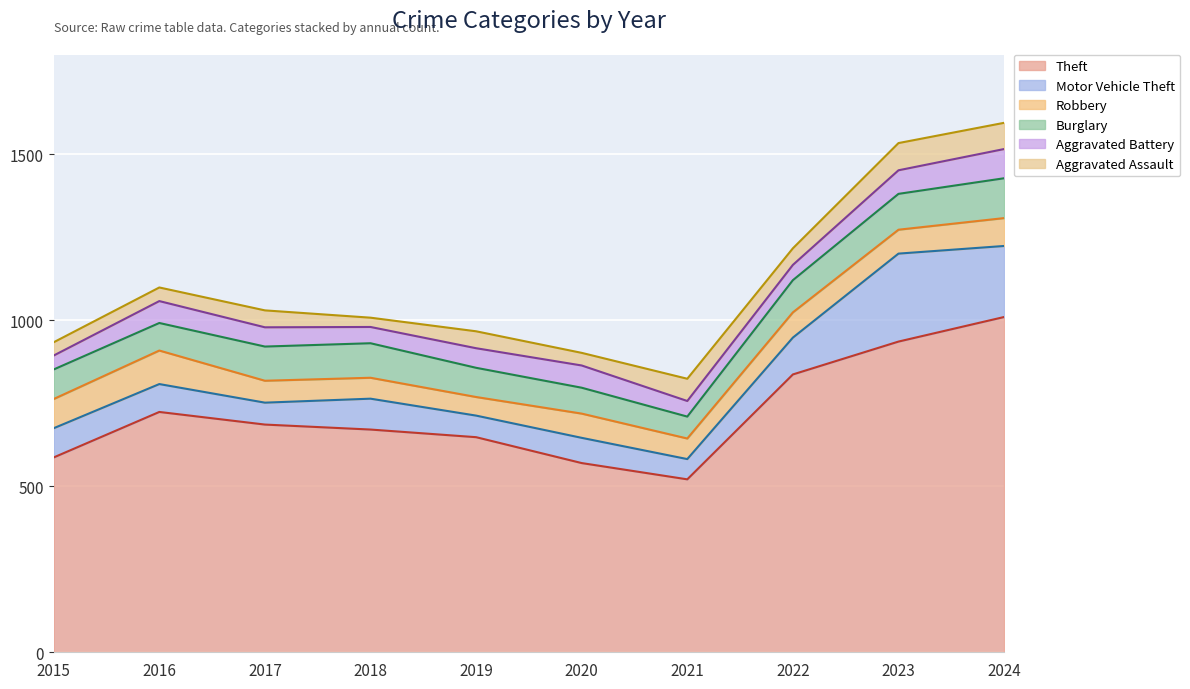

At which category does Theft reach its first local valley?

2021